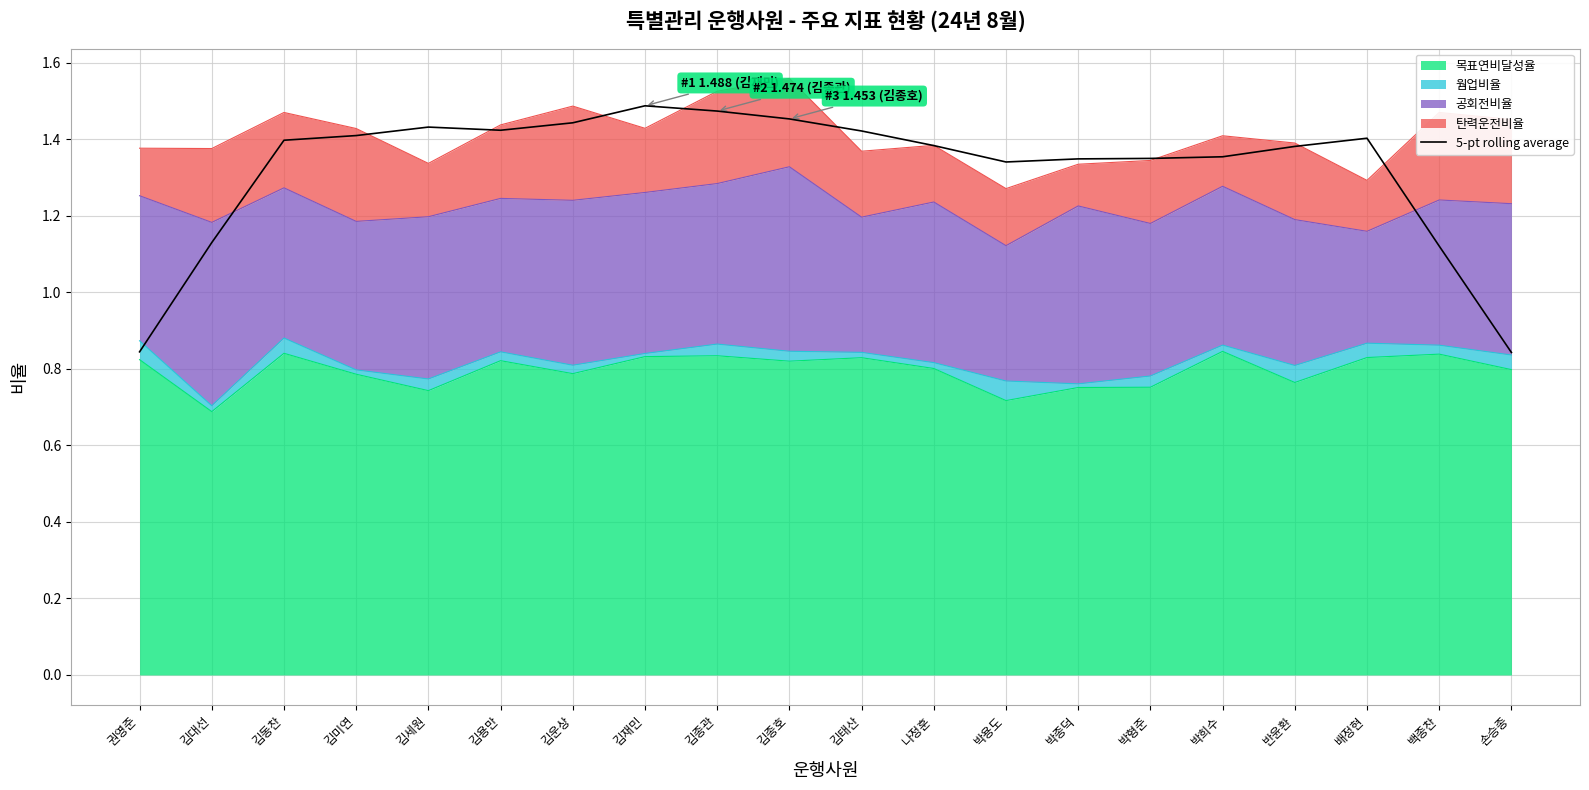

What is the maximum value shown in the chart?

1.5